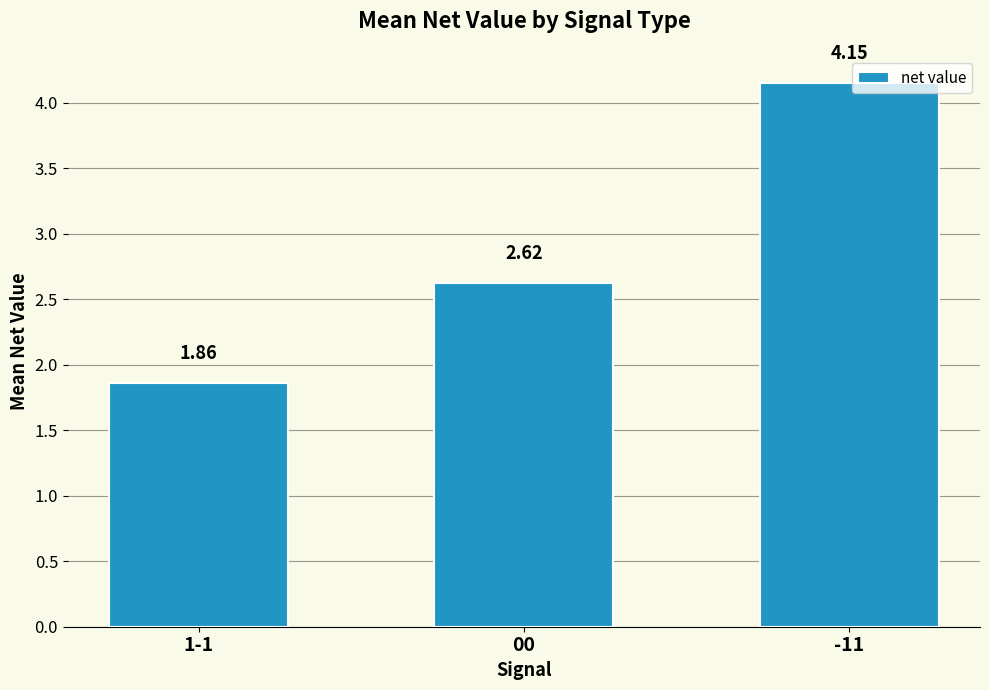

Which has a higher value, 1-1 or 00?

00